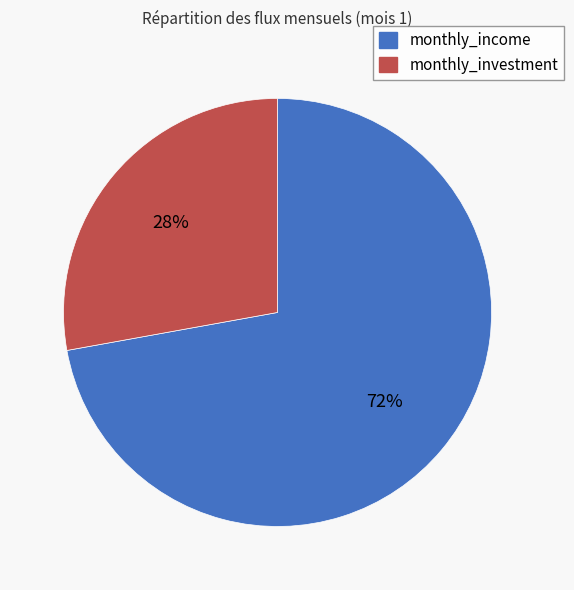

Do monthly_investment and monthly_income together represent more than half of the pie?

Yes